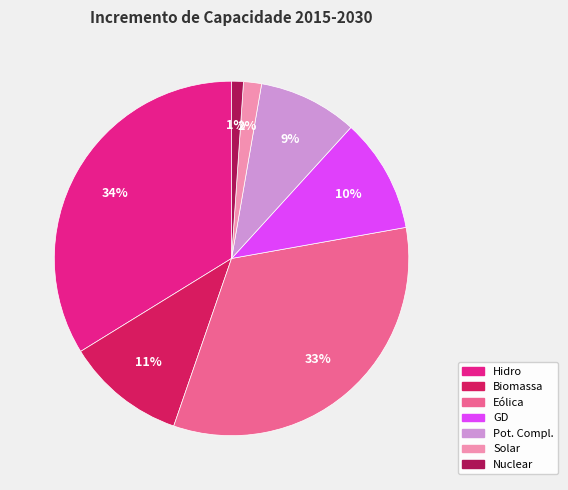

To the nearest percent, what is the difference between the largest and smallest slice percentages?

33%